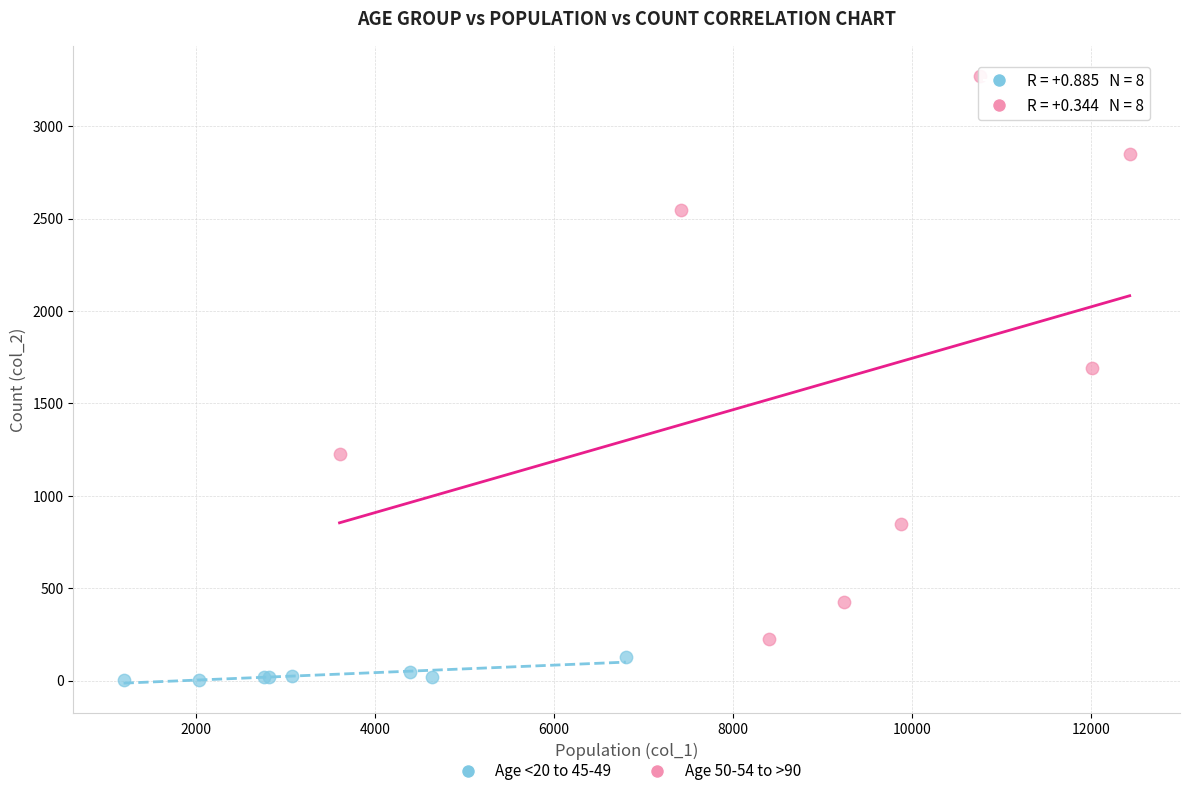

Which series reaches the maximum Y coordinate?

Age 50-54 to >90